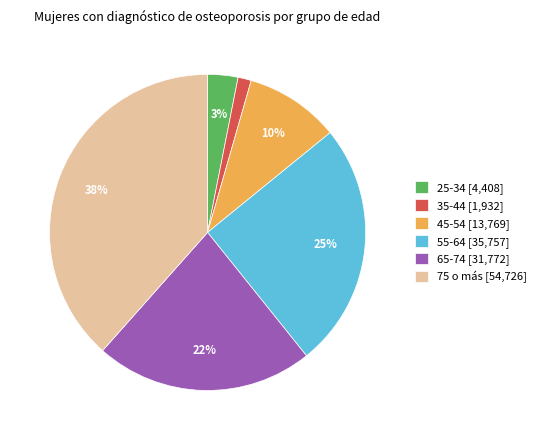

To the nearest percent, what portion does 75 o más represent?

38%